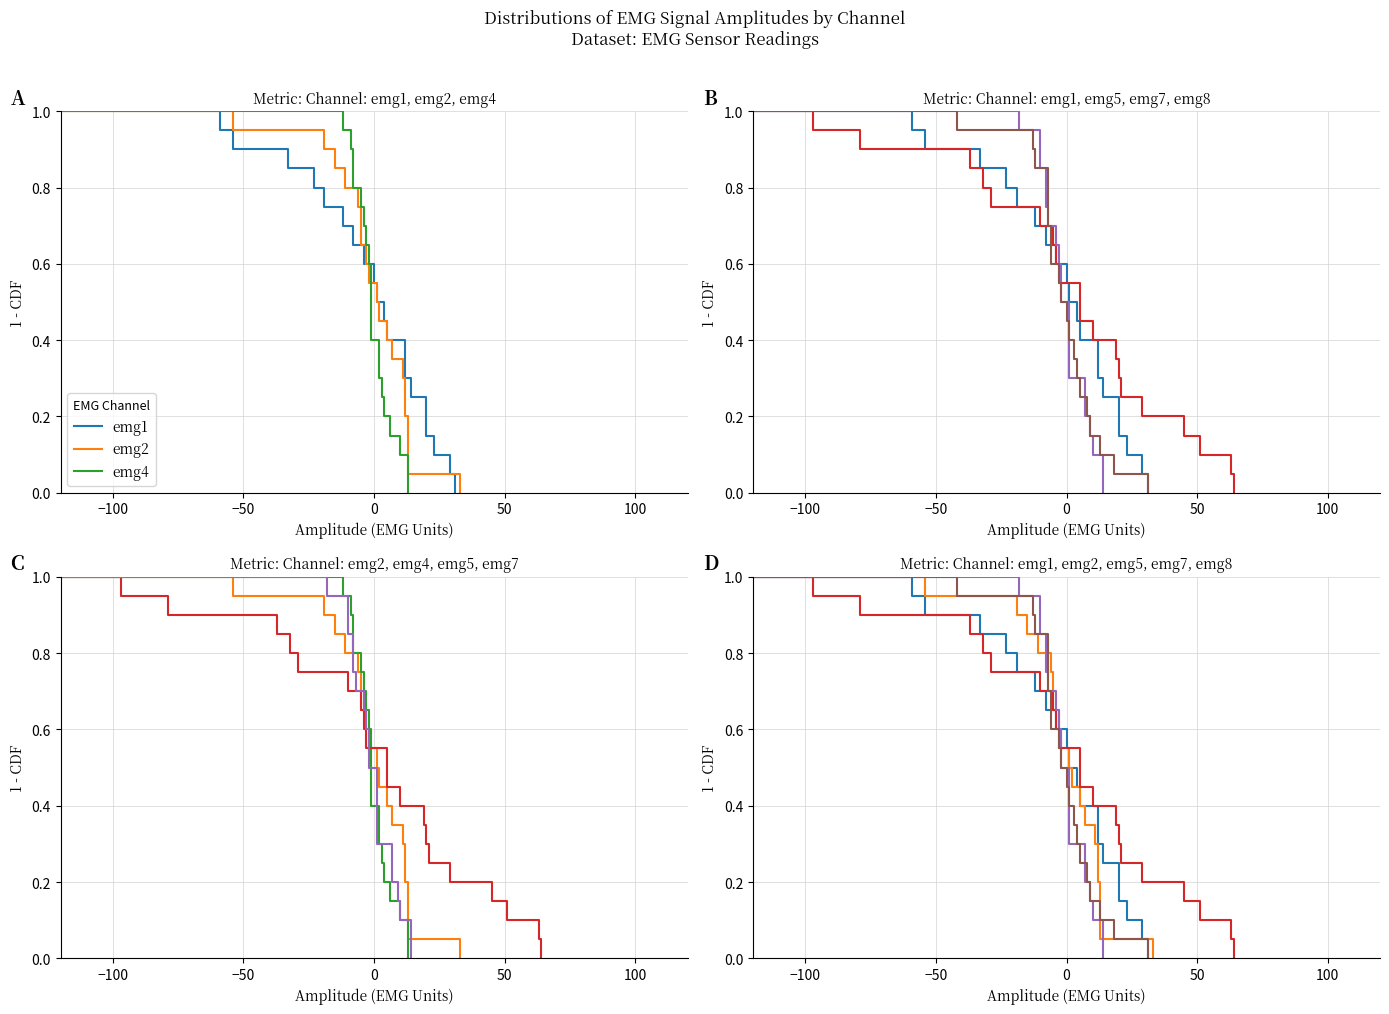

Is this an area chart (filled region under the line)?

No